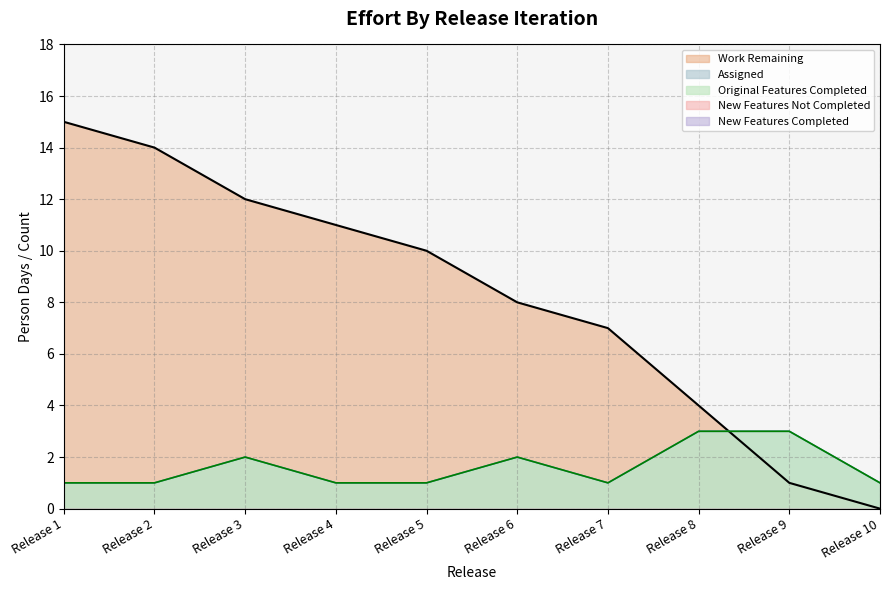

What is the difference between the second highest and minimum values in the Work Remaining series?

14